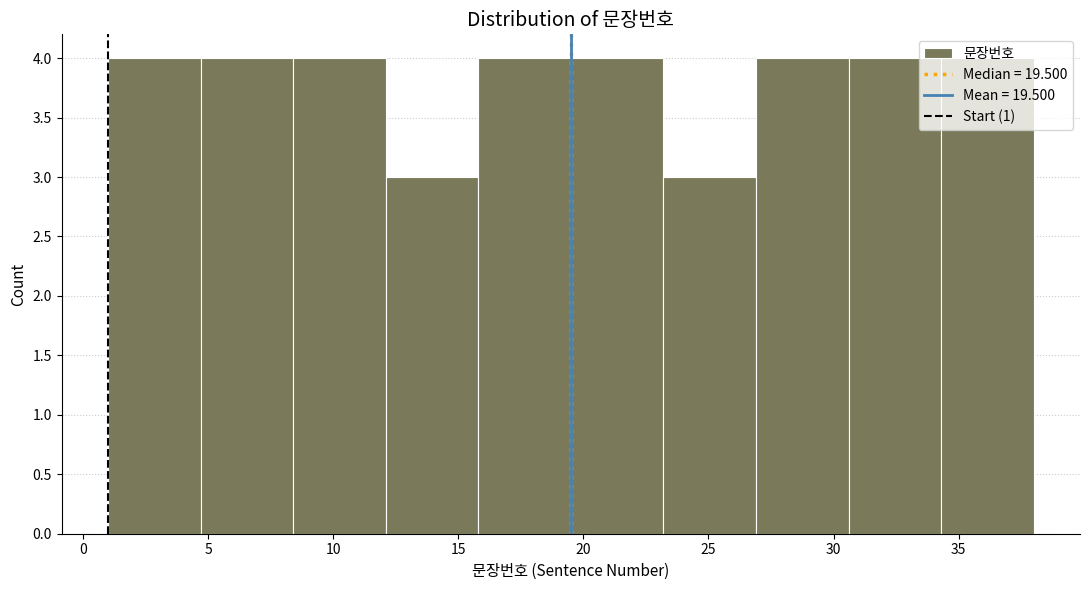

Reading left to right, transcribe this chart: for each bar, give the range it covers on the x-axis and its height. Neither the bar edges nor the heights are printed on the chart, so give them approximately, as read against the axes.

1.0 to 4.7: 4
4.7 to 8.4: 4
8.4 to 12.1: 4
12.1 to 15.8: 3
15.8 to 19.5: 4
19.5 to 23.2: 4
23.2 to 26.9: 3
26.9 to 30.6: 4
30.6 to 34.3: 4
34.3 to 38.0: 4